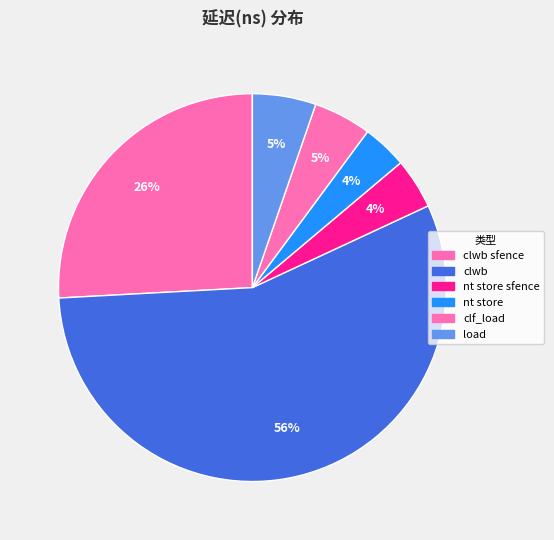

Count the number of slices in the pie.

6